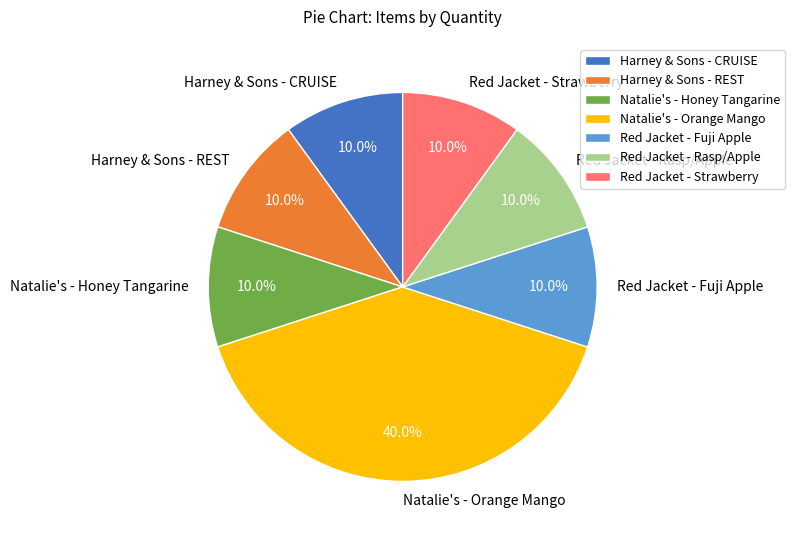

The Red Jacket - Rasp/Apple slice represents 10% of the pie. True or false?

True